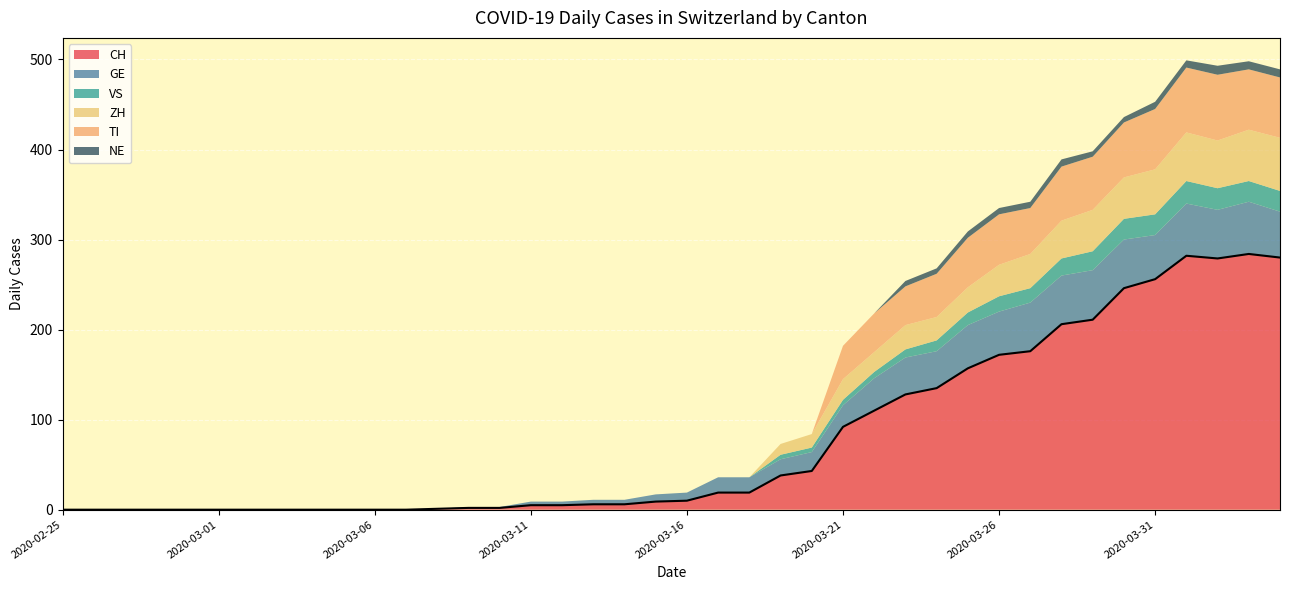

Rank the series by their maximum value, from highest to lowest.

CH, TI, ZH, GE, VS, NE